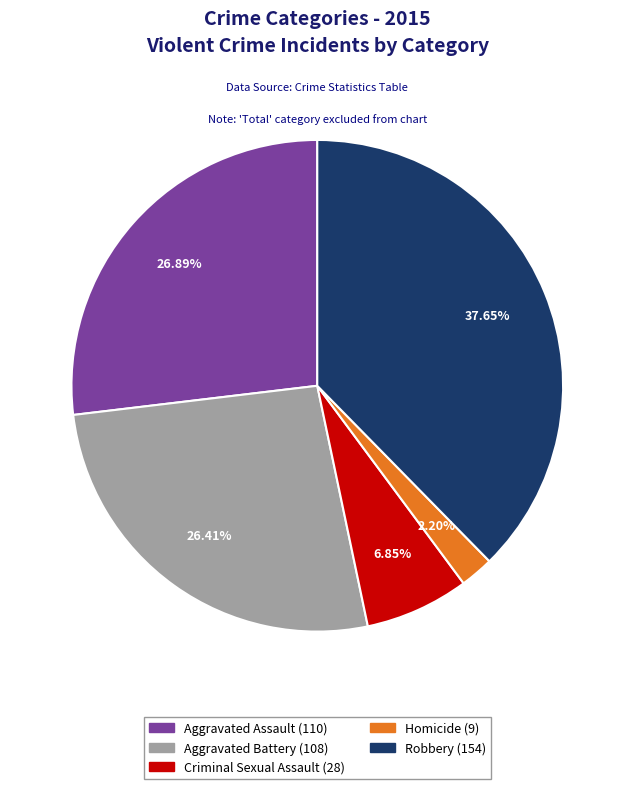

What percentage is the Criminal Sexual Assault slice, to the nearest percent?

7%